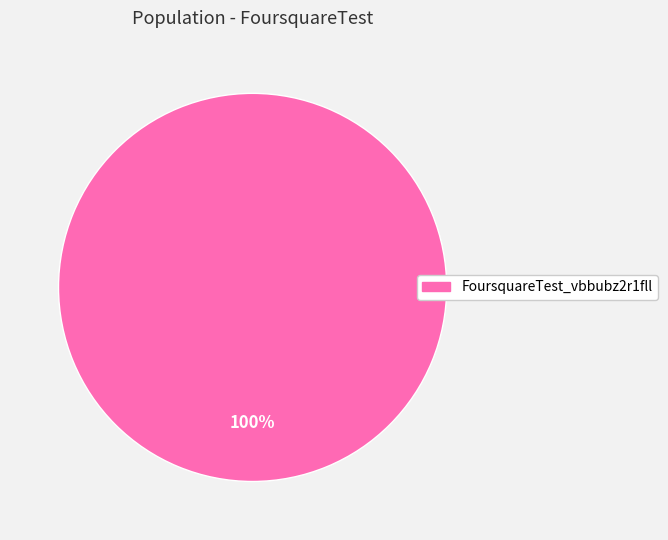

Is it true that FoursquareTest_vbbubz2r1fll is 100% of the pie?

True